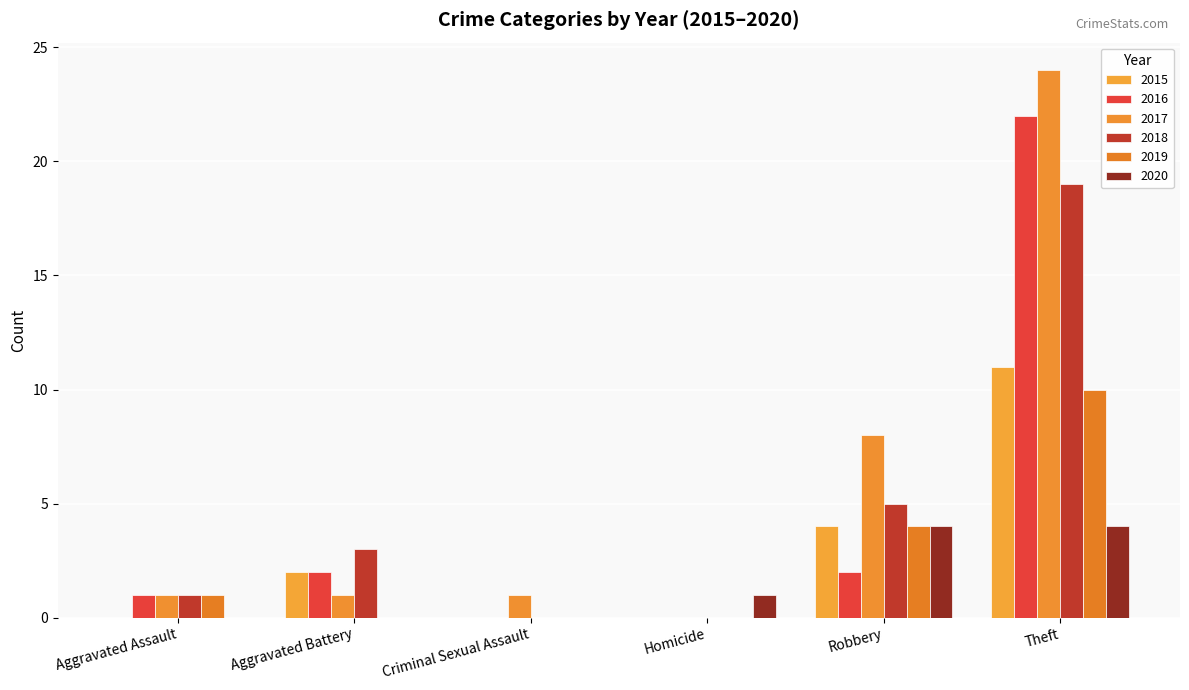

Reading left to right, list all the values displayed in this chart.

2015: Aggravated Assault=0	Aggravated Battery=2	Criminal Sexual Assault=0	Homicide=0	Robbery=4	Theft=11
2016: Aggravated Assault=1	Aggravated Battery=2	Criminal Sexual Assault=0	Homicide=0	Robbery=2	Theft=22
2017: Aggravated Assault=1	Aggravated Battery=1	Criminal Sexual Assault=1	Homicide=0	Robbery=8	Theft=24
2018: Aggravated Assault=1	Aggravated Battery=3	Criminal Sexual Assault=0	Homicide=0	Robbery=5	Theft=19
2019: Aggravated Assault=1	Aggravated Battery=0	Criminal Sexual Assault=0	Homicide=0	Robbery=4	Theft=10
2020: Aggravated Assault=0	Aggravated Battery=0	Criminal Sexual Assault=0	Homicide=1	Robbery=4	Theft=4